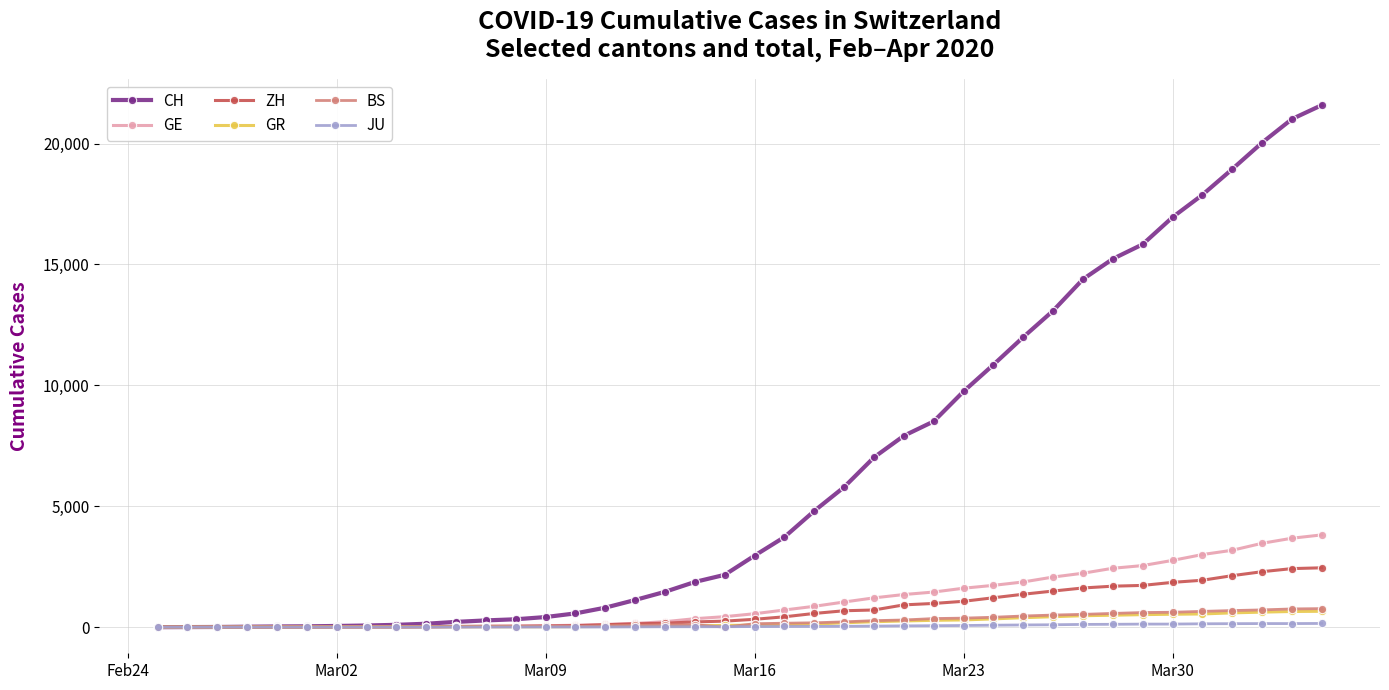

What is the highest value of the GR series?

657